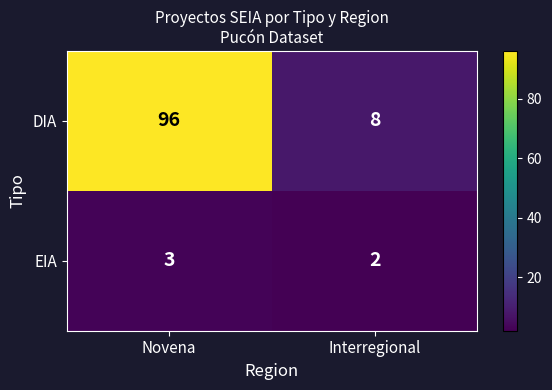

At which label is EIA closest to 2?

Interregional